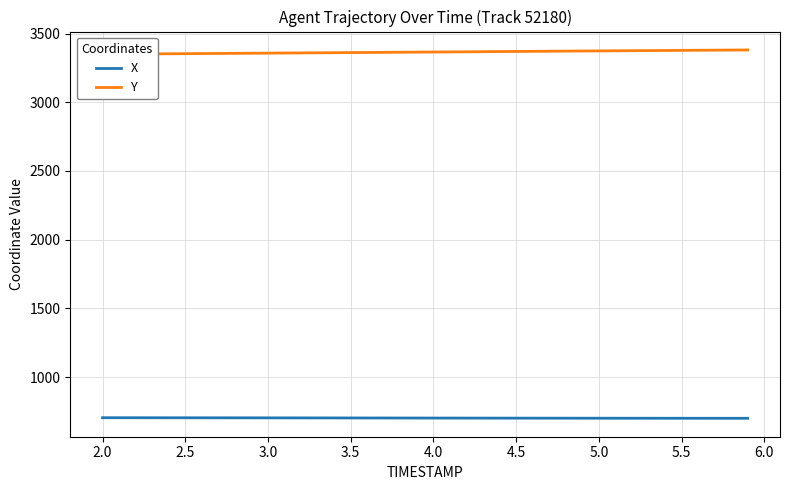

The value of X at 17 is 1128.8. True or false?

False